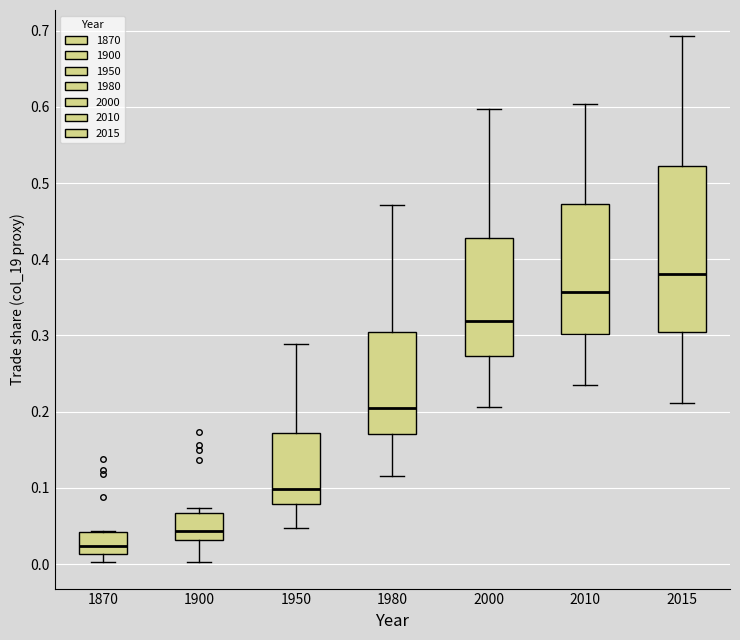

Which box's median line is the lowest?

1870